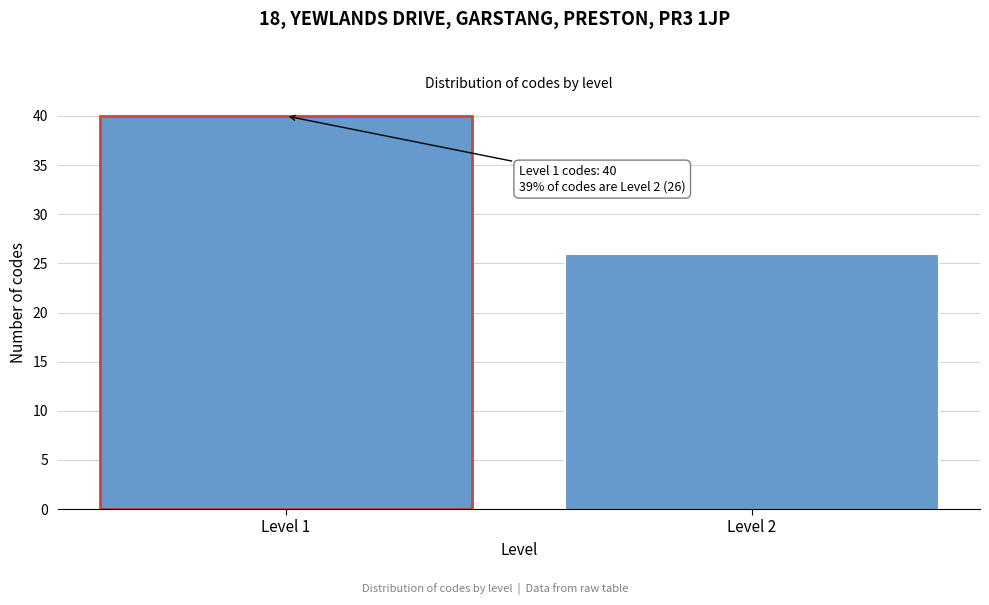

Reading left to right, list all the values displayed in this chart.

Level 1=40	Level 2=26